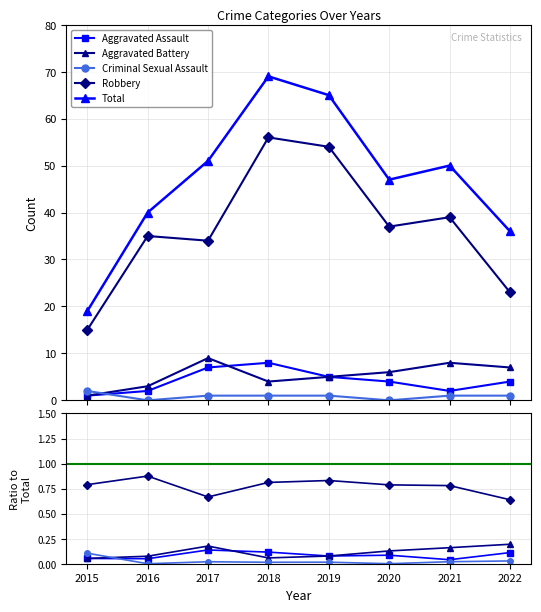

Read the Aggravated Assault value at 2016.

0.1